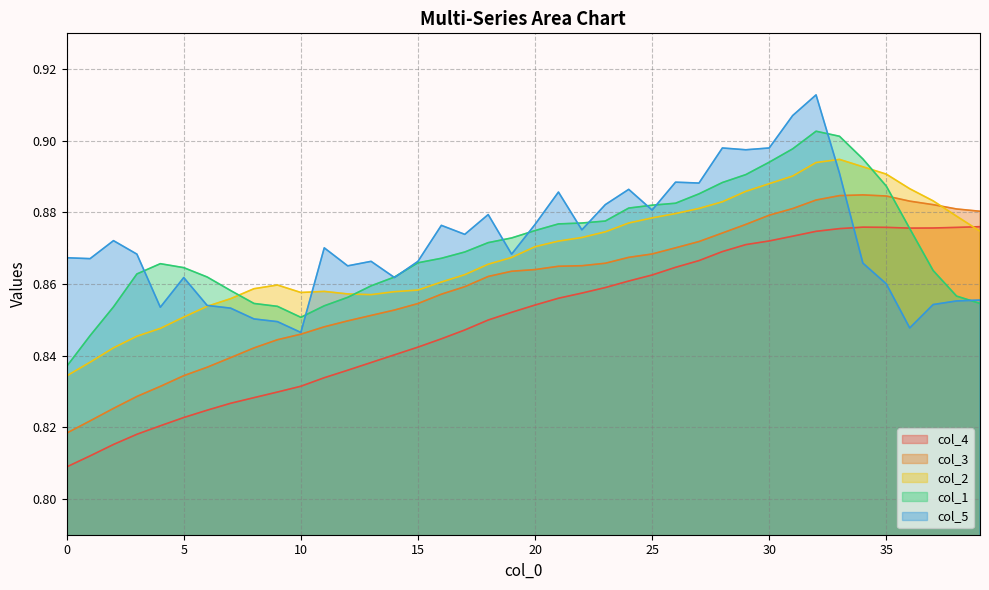

What is the value of the col_1 point at the 16th from the left?

0.9